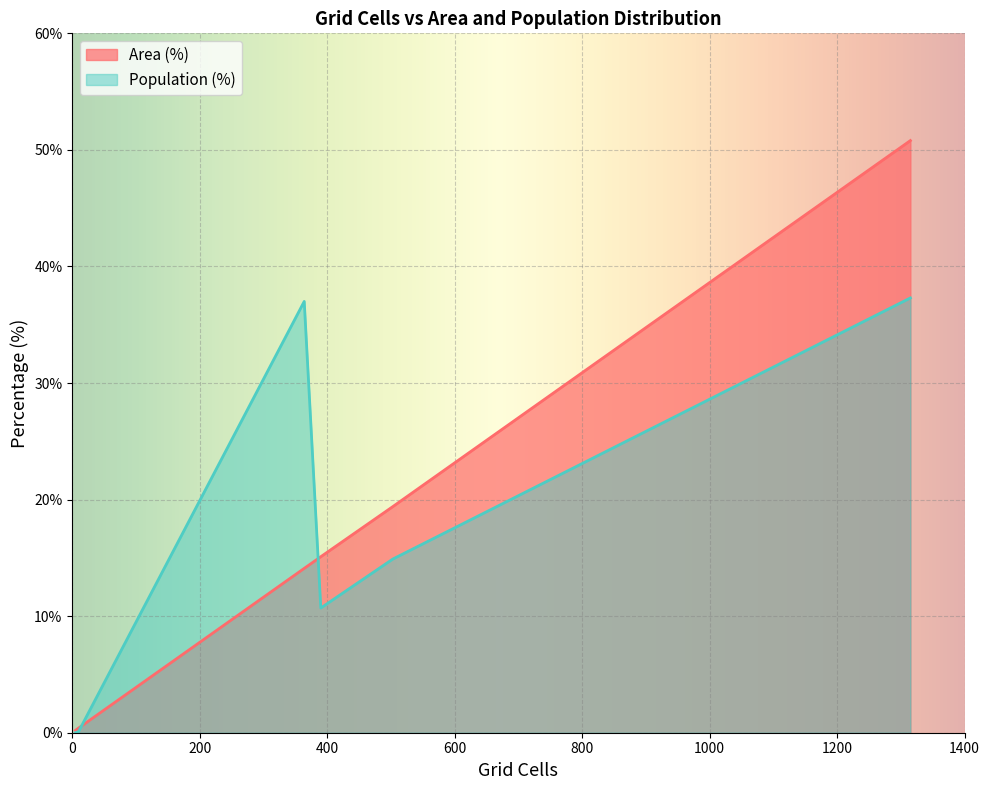

Which series has the largest range (max minus min)?

Area (%)